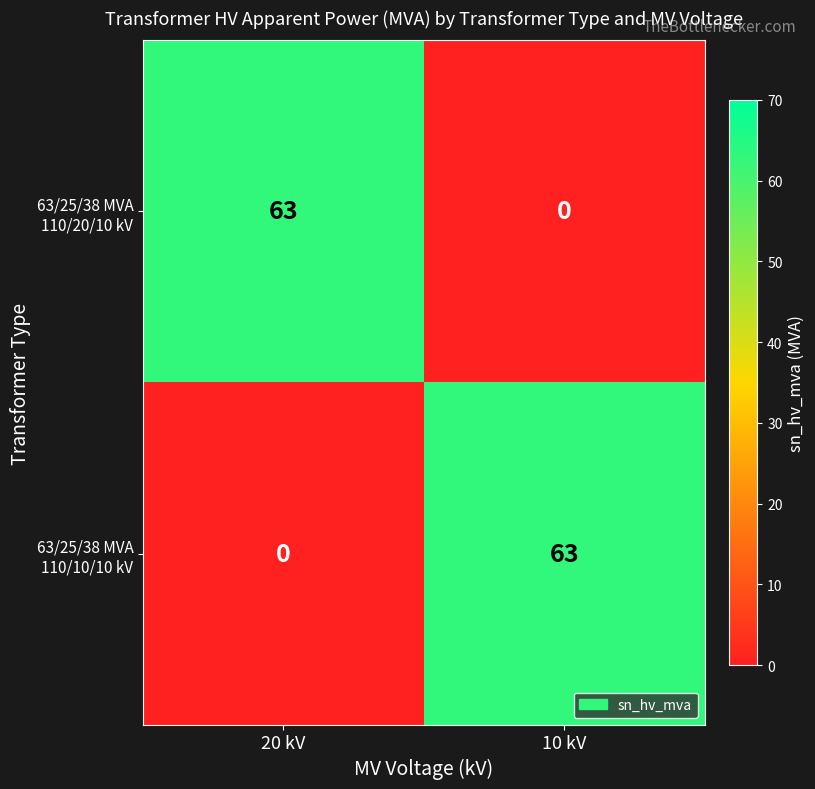

What is the sum of the 63/25/38 MVA 110/10/10 kV values at 20 kV and 10 kV?

63